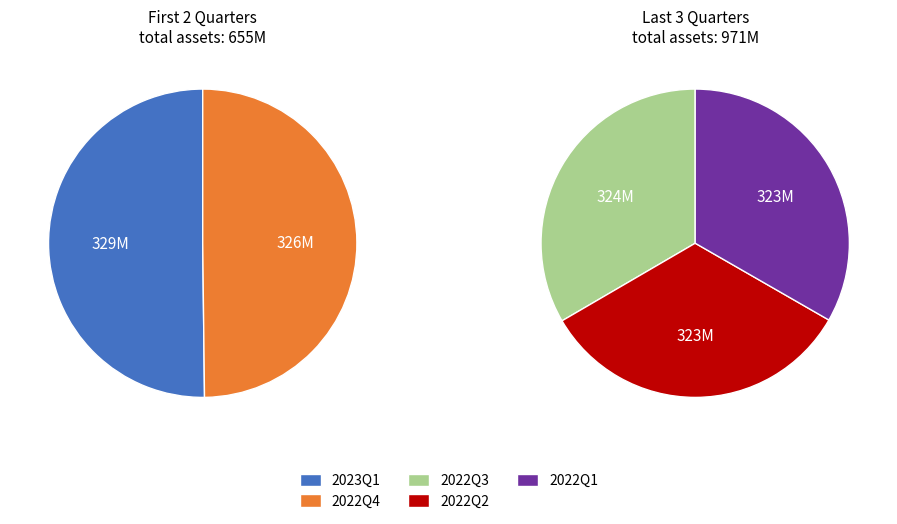

Does 2023Q1 account for over 50% of the chart?

No